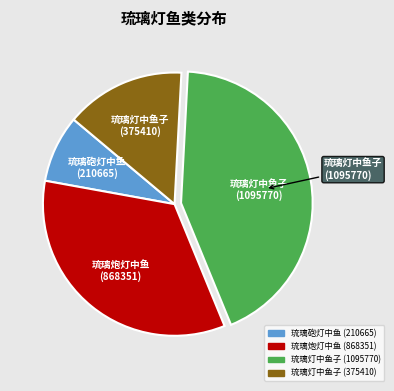

Does any single category account for the majority?

No